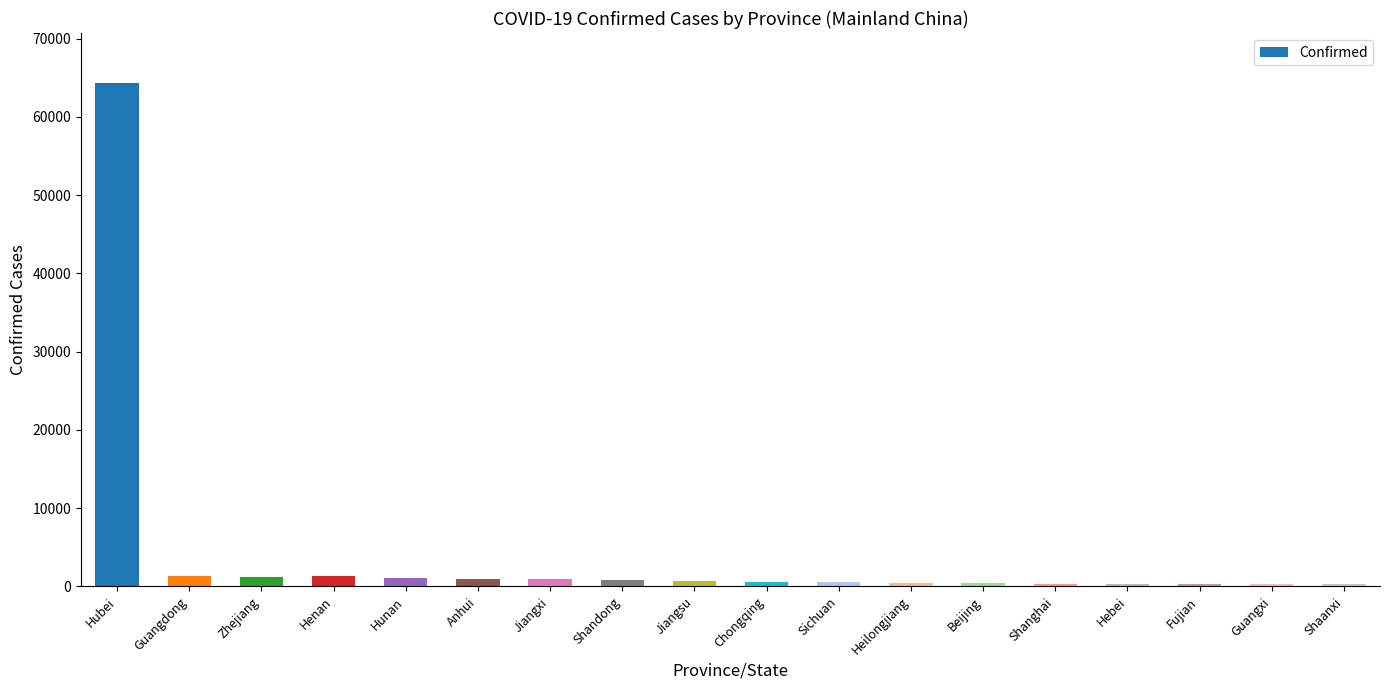

The value at Hubei is 64287. True or false?

True